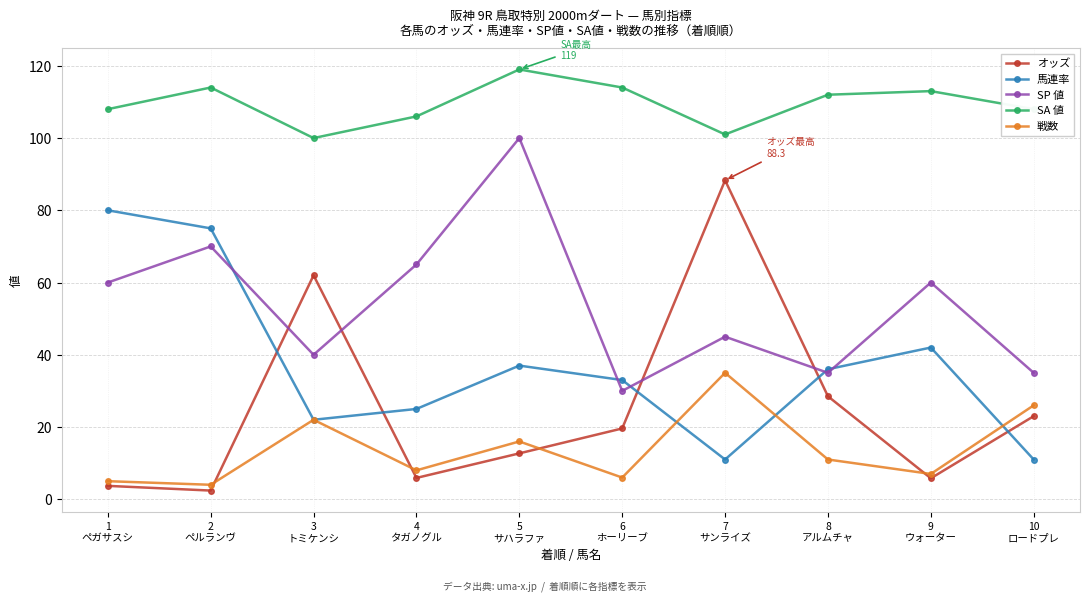

What is the label of the 1st point from the left?

1
ペガサスシ